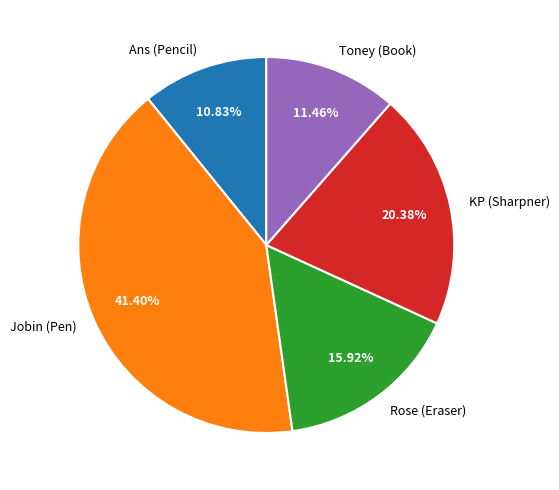

Rank the categories by value from lowest to highest.

Ans (Pencil), Toney (Book), Rose (Eraser), KP (Sharpner), Jobin (Pen)